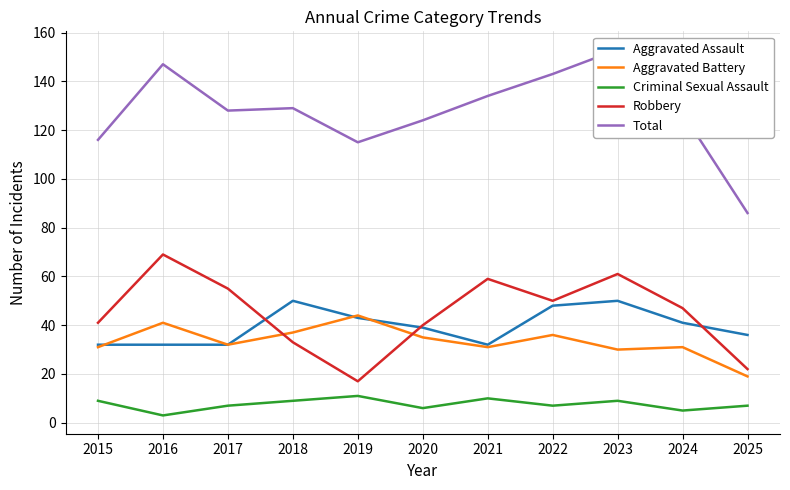

How many interior local peaks does the Total series have?

3